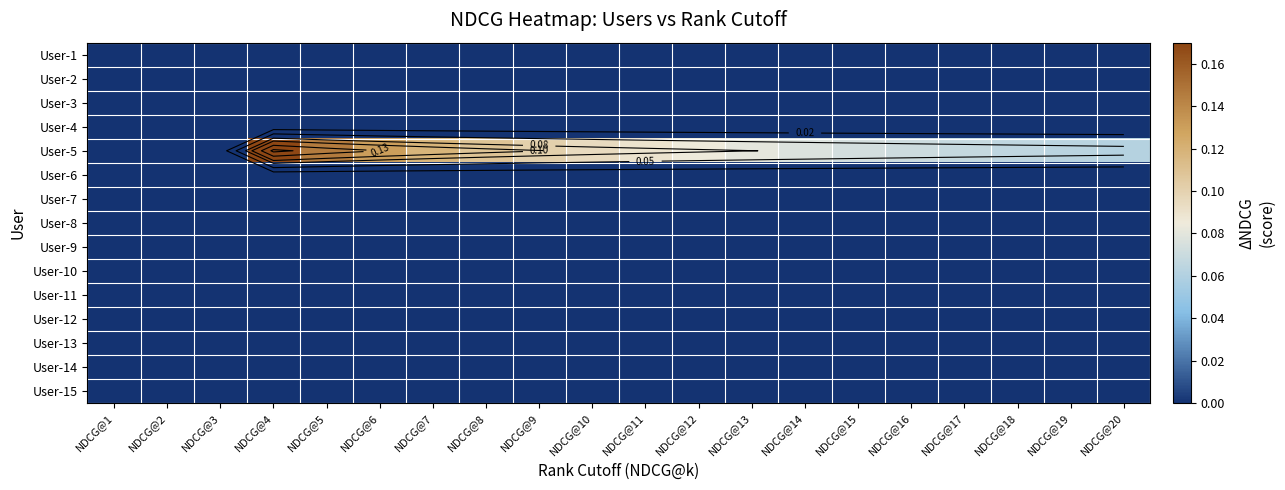

At which label does User-13 reach its minimum?

NDCG@1